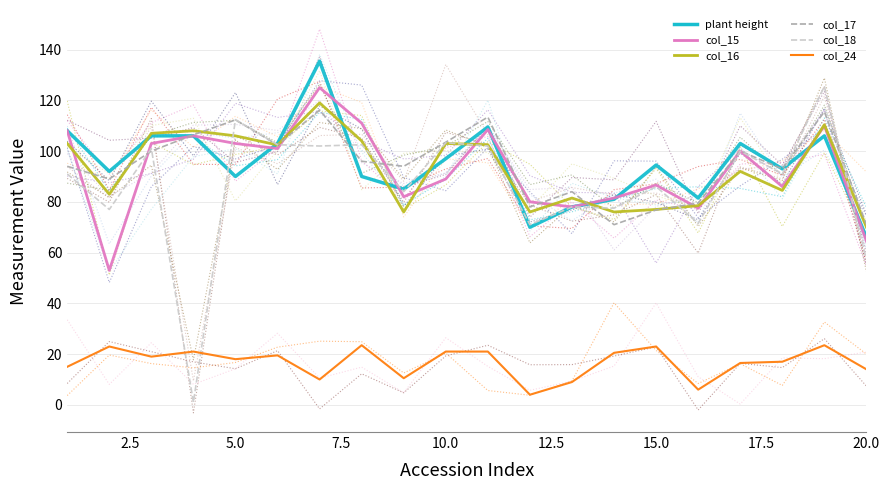

Read the col_17 value at 2.5.

89.0